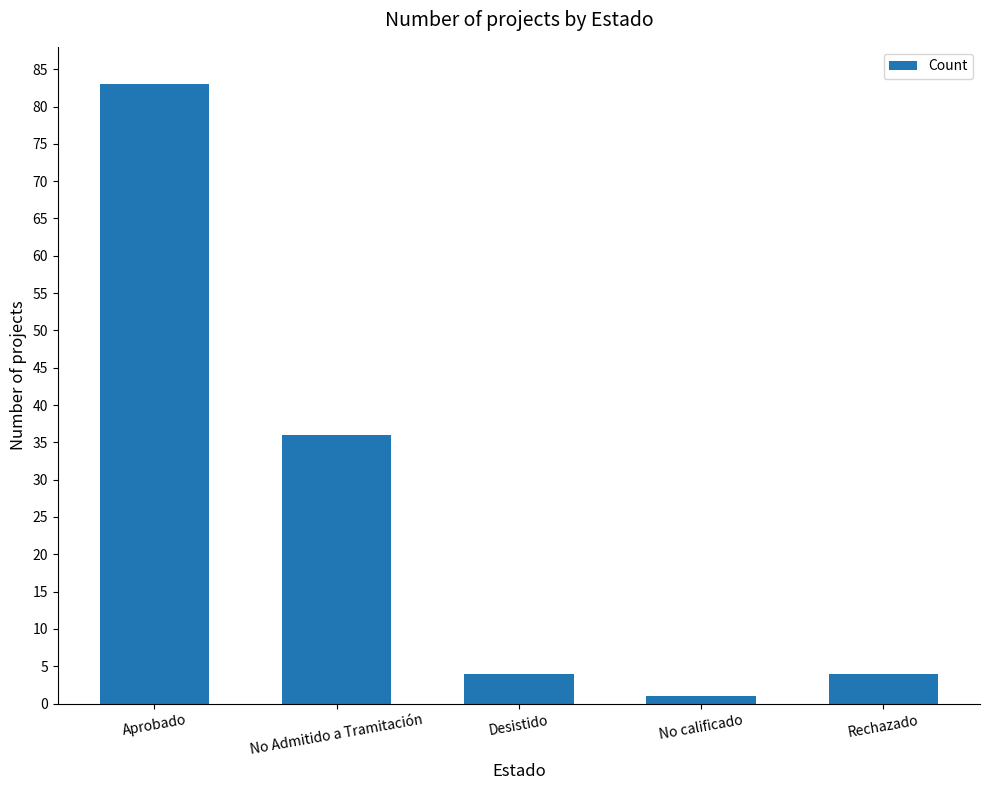

How many bars are there in total?

5